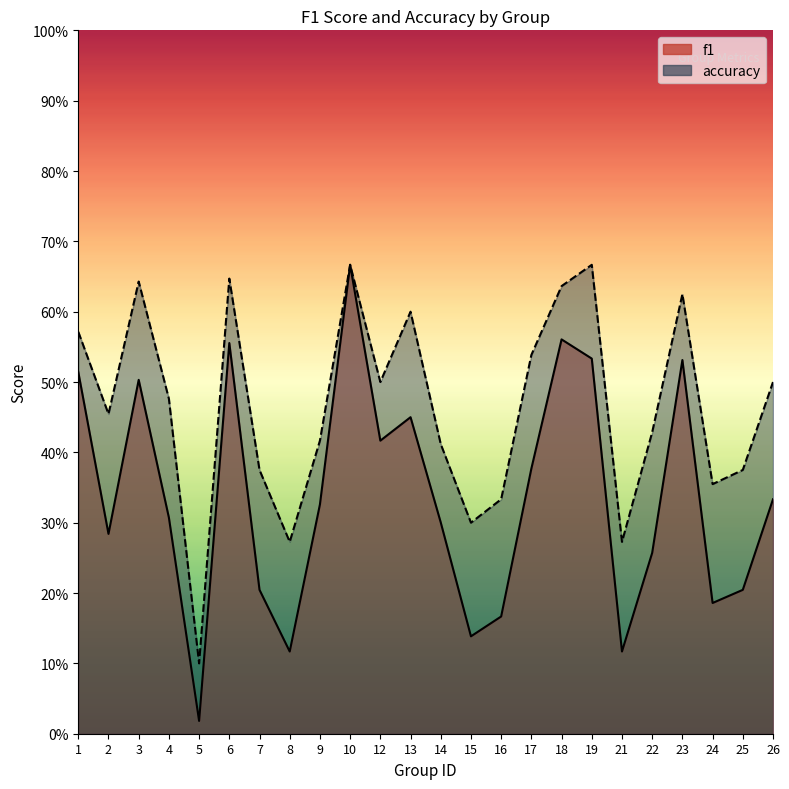

True or false: accuracy and f1 cross at least once.

False